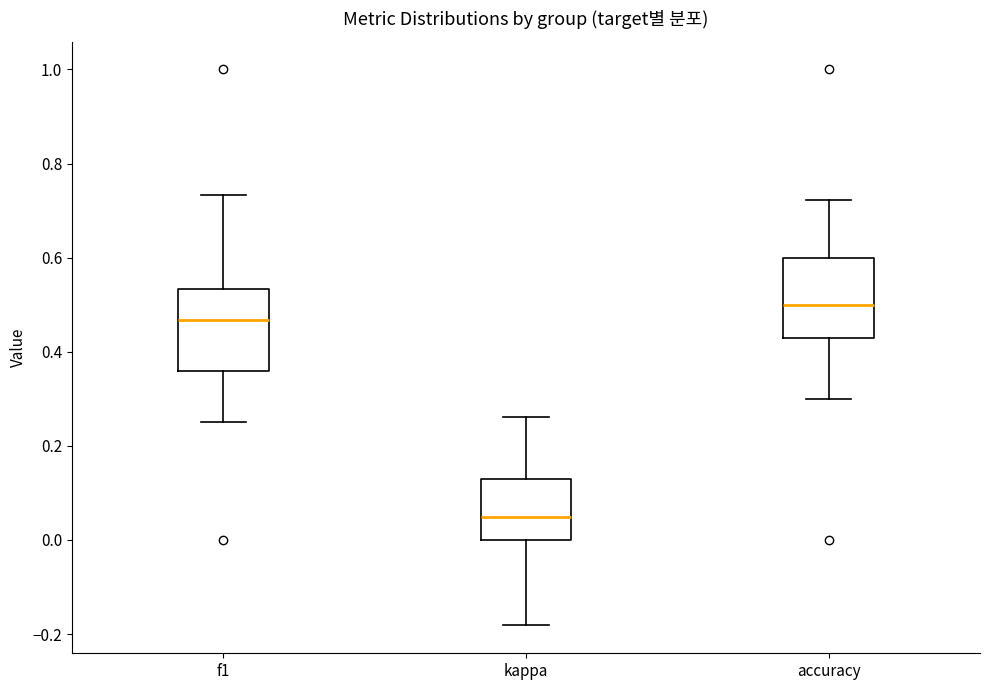

Reading left to right, read every box against the y-axis: the position of its median line, the range the box covers, and the ends of its whiskers. The values are not printed on the chart, so give them approximately, as read against the axis.

f1: median 0.46, box 0.36 to 0.54, whiskers 0.26 to 0.74
kappa: median 0.04, box 0.00 to 0.12, whiskers -0.18 to 0.26
accuracy: median 0.50, box 0.42 to 0.60, whiskers 0.30 to 0.72